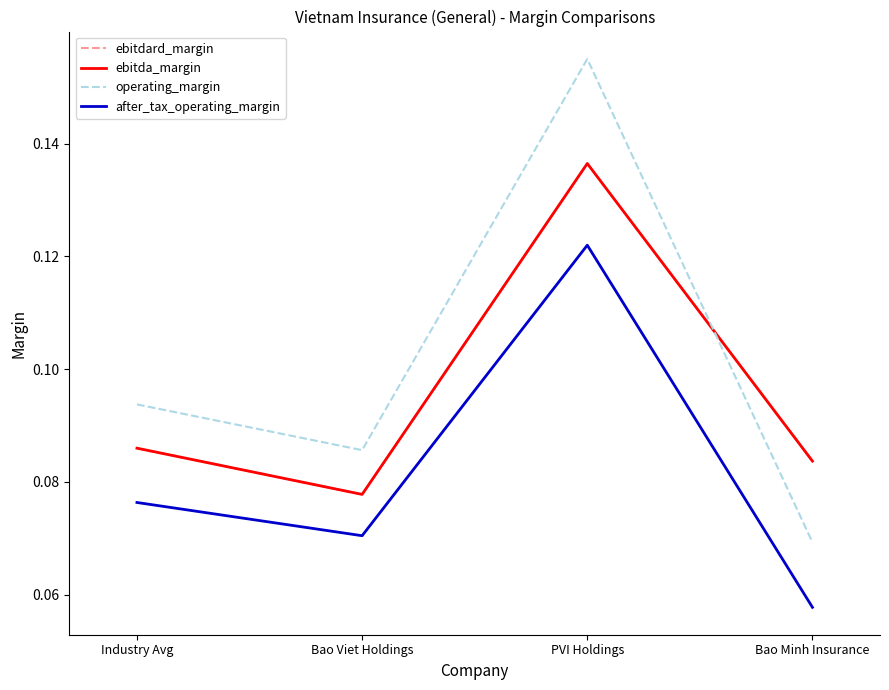

Reading left to right, what are all the values shown in this chart?

ebitdard_margin: Industry Avg=0.1	Bao Viet Holdings=0.1	PVI Holdings=0.1	Bao Minh Insurance=0.1
ebitda_margin: Industry Avg=0.1	Bao Viet Holdings=0.1	PVI Holdings=0.1	Bao Minh Insurance=0.1
operating_margin: Industry Avg=0.1	Bao Viet Holdings=0.1	PVI Holdings=0.2	Bao Minh Insurance=0.1
after_tax_operating_margin: Industry Avg=0.1	Bao Viet Holdings=0.1	PVI Holdings=0.1	Bao Minh Insurance=0.1